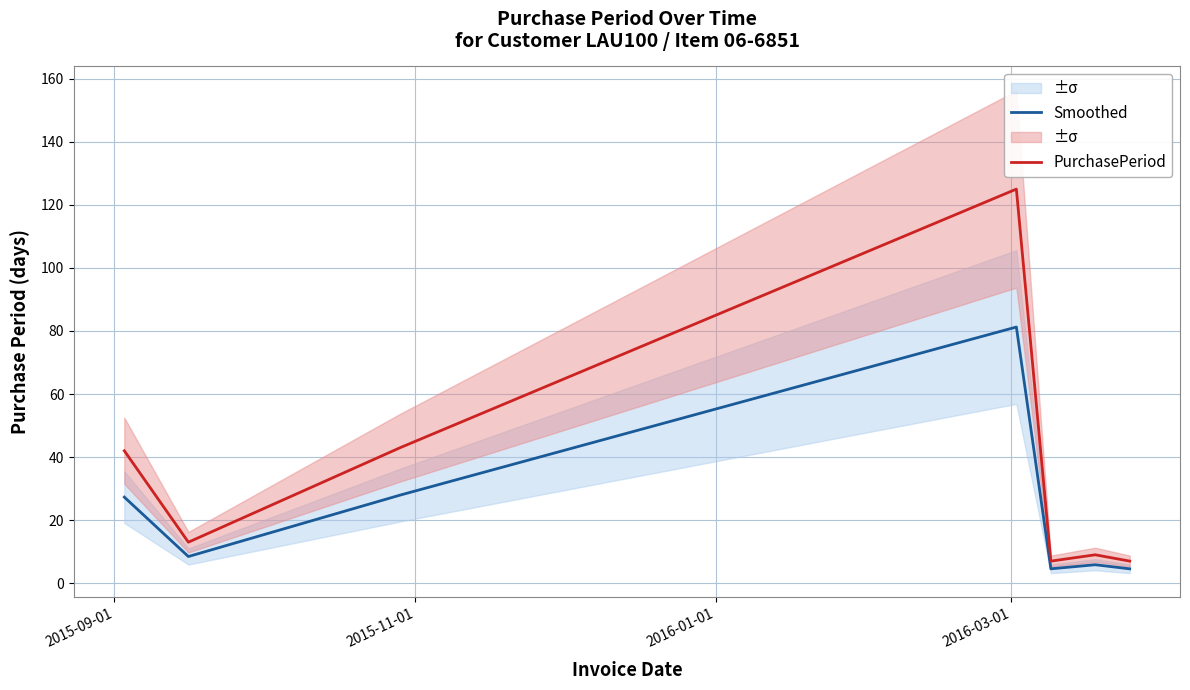

True or false: PurchasePeriod and Smoothed intersect in this chart.

False